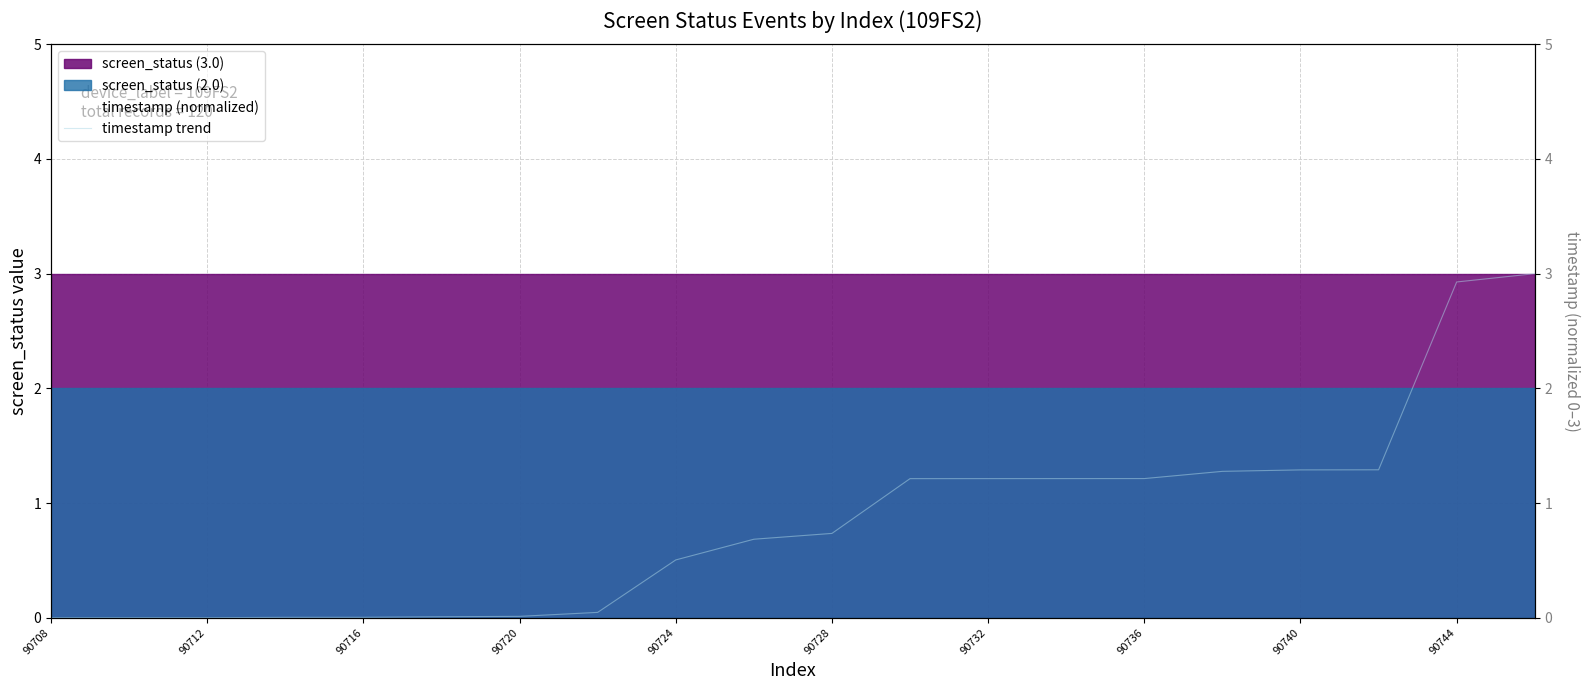

What is the value of the 18th point from the left?

1.3